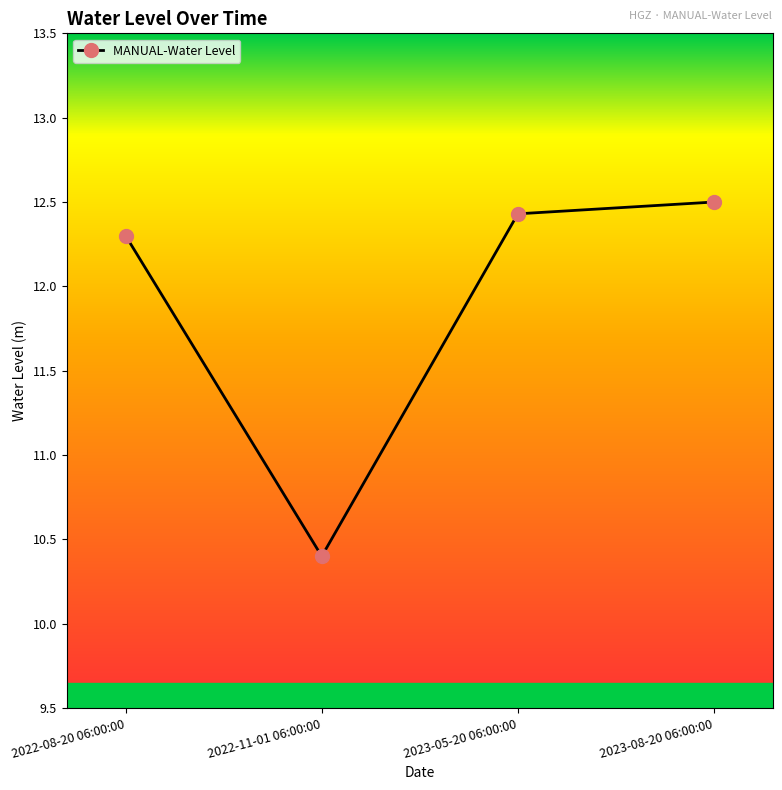

Is it true that the value at 2023-05-20 06:00:00 is 19.4?

False